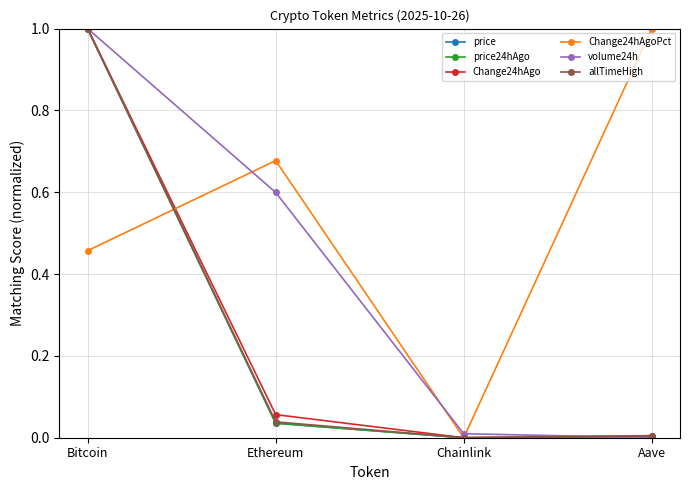

What is the label of the 3rd point from the right?

Ethereum